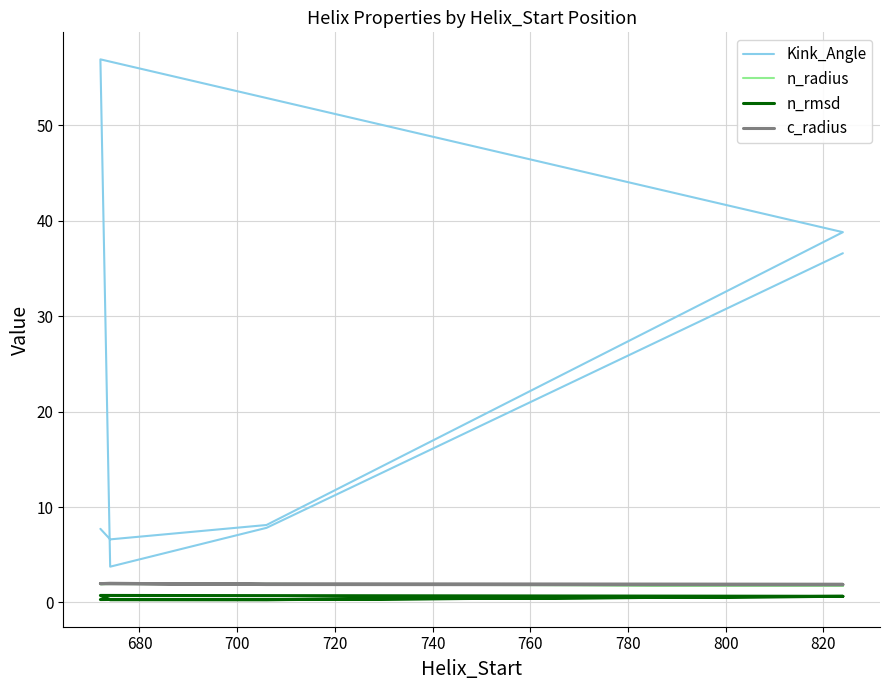

How many interior local peaks does the n_rmsd series have?

2